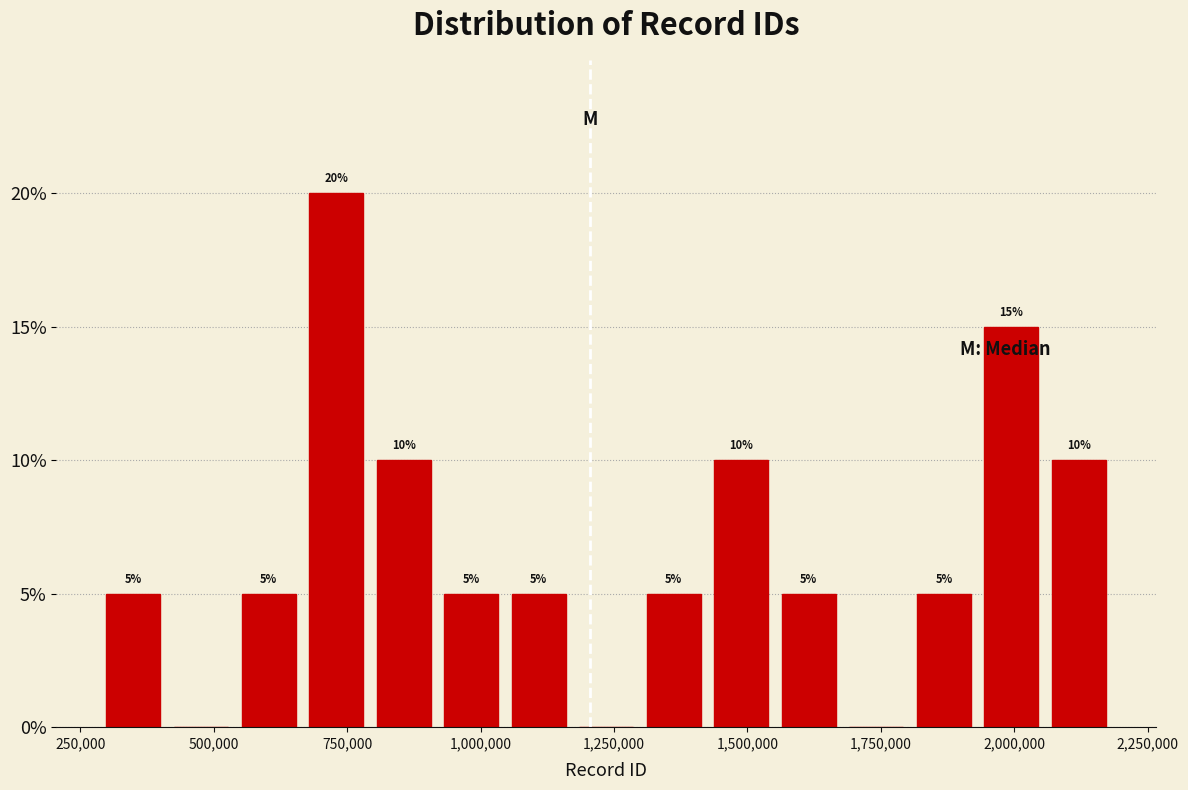

Read against the x-axis, roughly where is the centre of the tallest bar?

750000